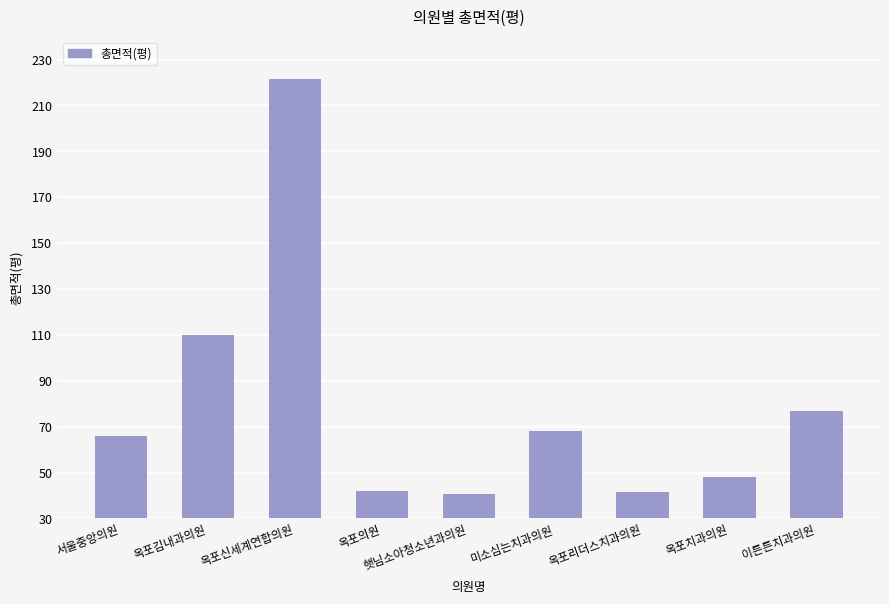

What is the greatest value displayed?

221.5